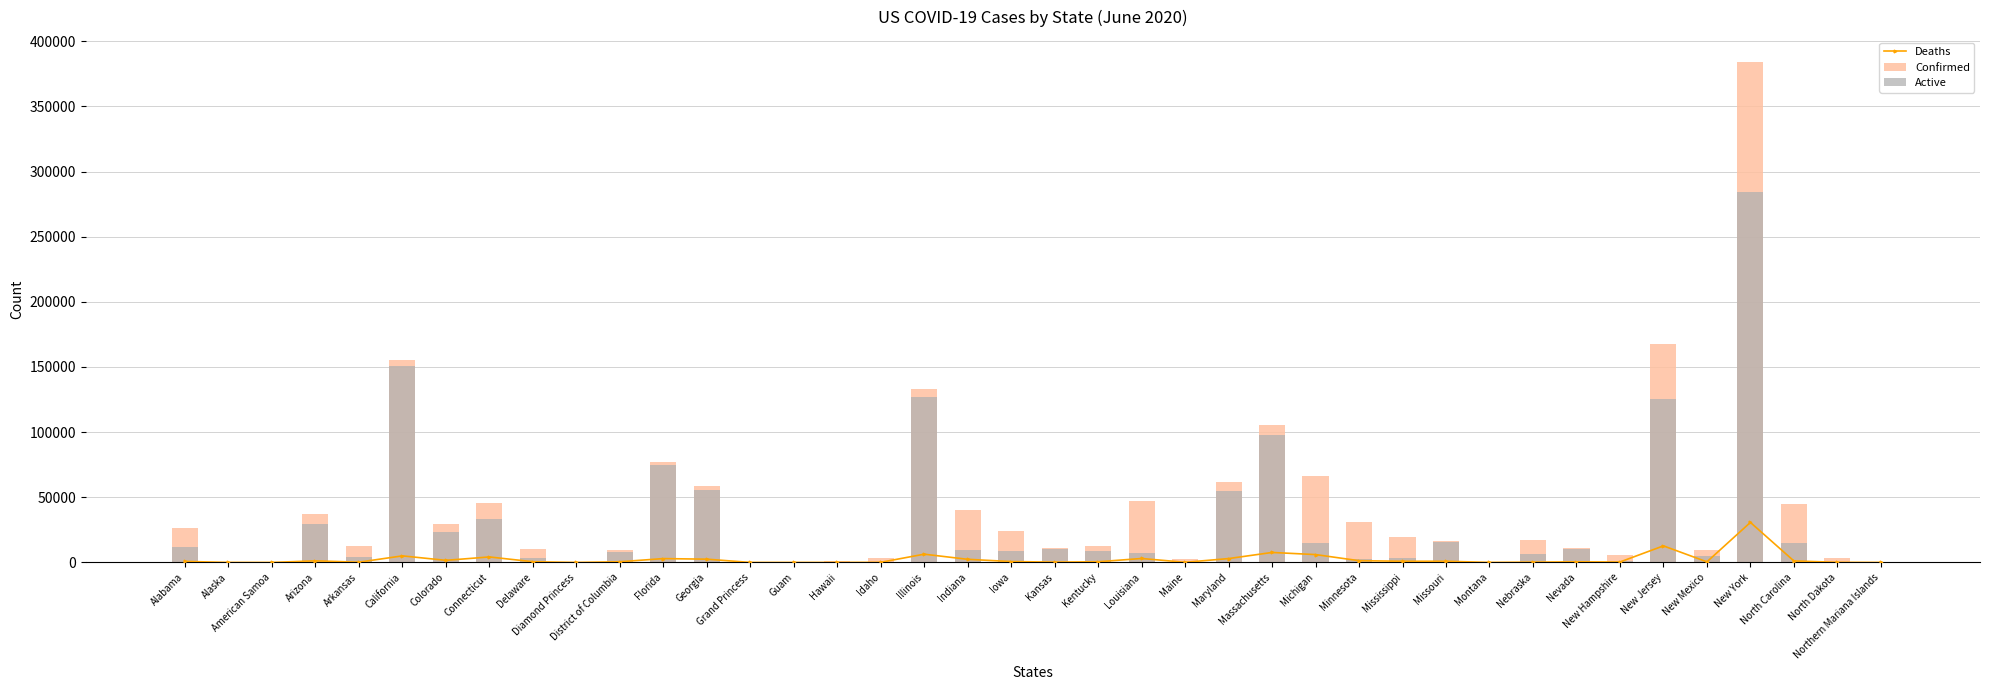

Which series changed the most between Colorado and Hawaii?

Confirmed